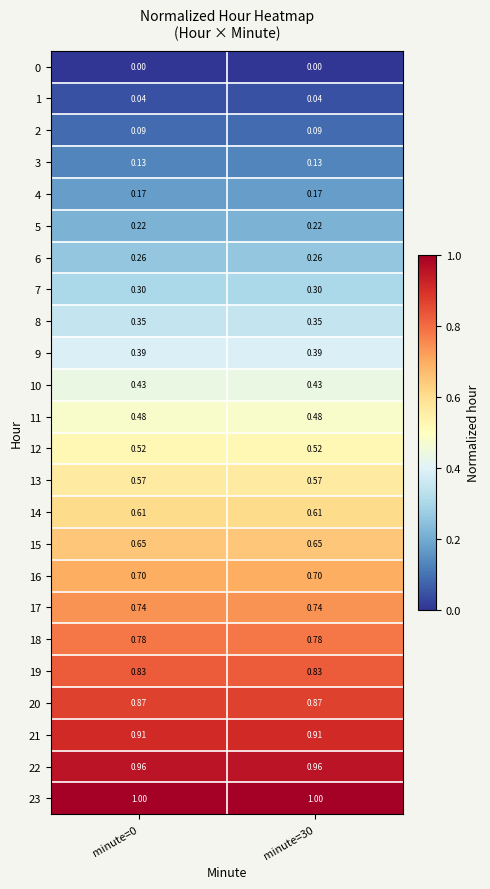

Is the value of 1 at minute=30 greater than the value of 16 at minute=0?

No